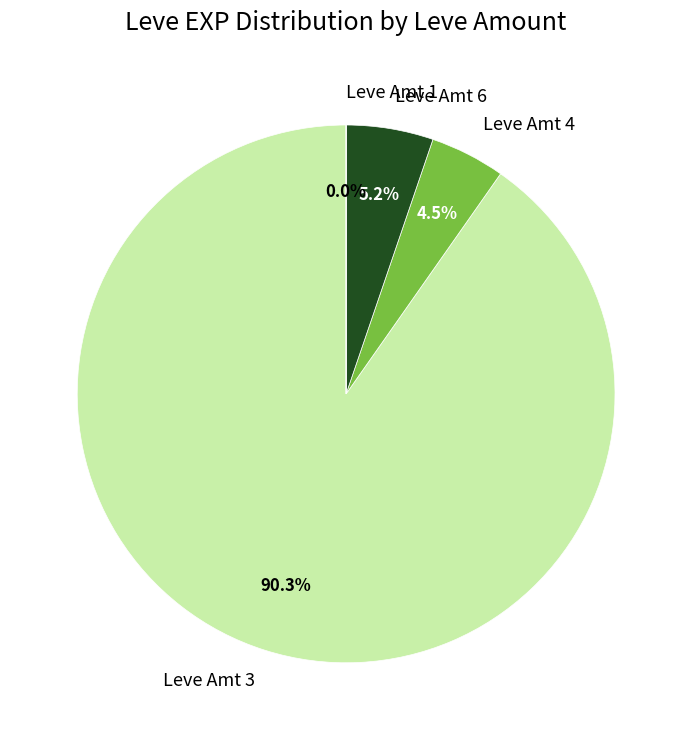

Combined, what portion of the pie is Leve Amt 3 and Leve Amt 6?

95.5%